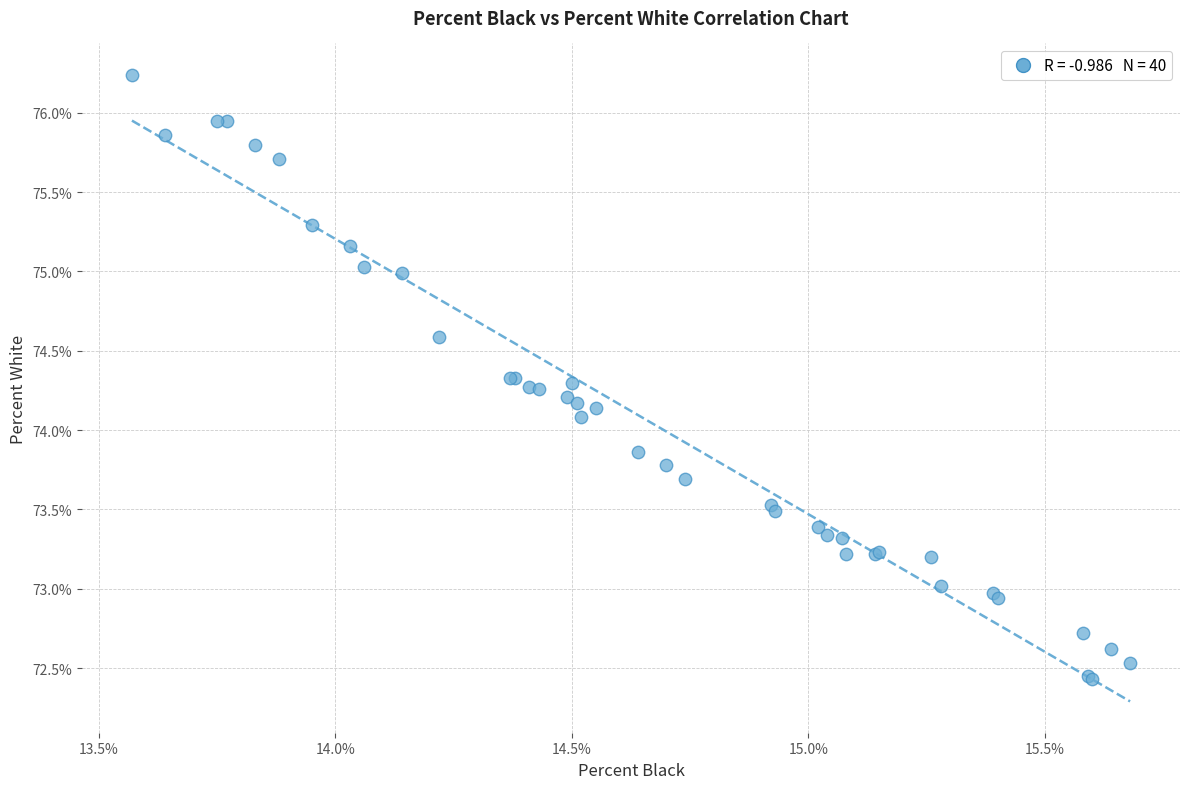

What Y value in the scatter plot is closest to 74?

74.1